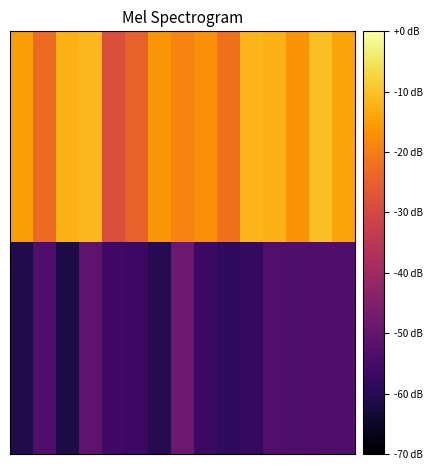

At which category is the sum across all series the highest?

3